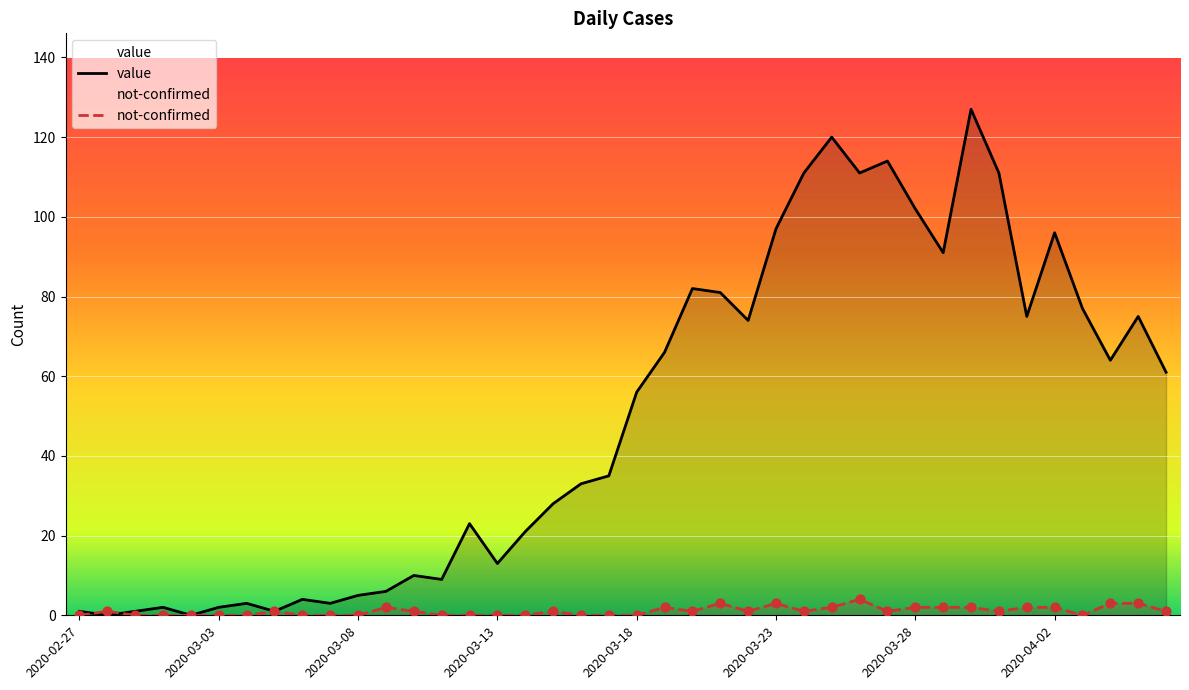

Which series has the largest total across all categories?

value